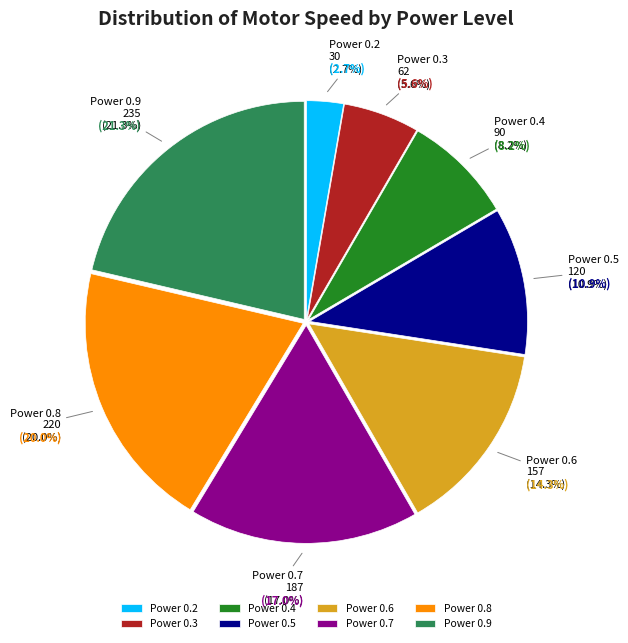

To the nearest percent, what is the difference between the largest and smallest slice percentages?

19%